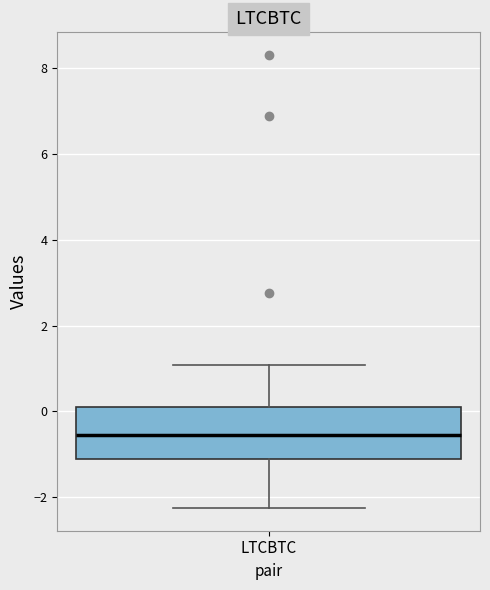

Where does the median line of the box for LTCBTC sit on the y-axis? The values are not printed on the chart, so give them approximately, as read against the axis.

-0.6